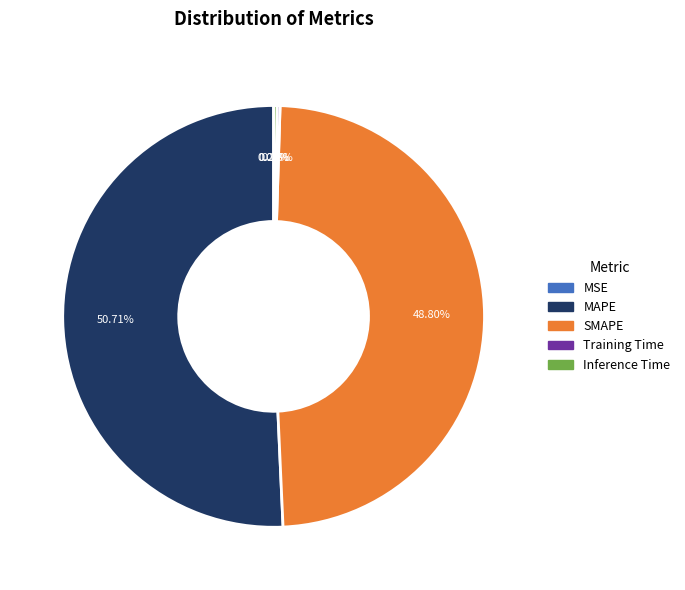

Which slice represents more than half of the pie?

MAPE